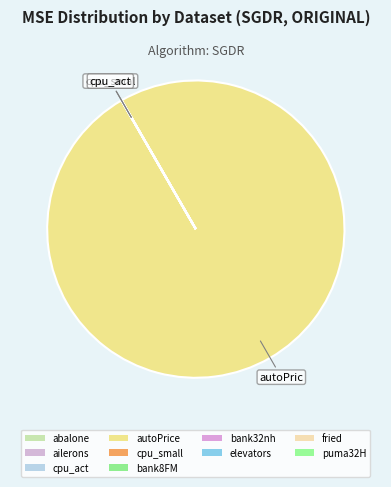

Which category has the smallest portion of the pie?

ailerons